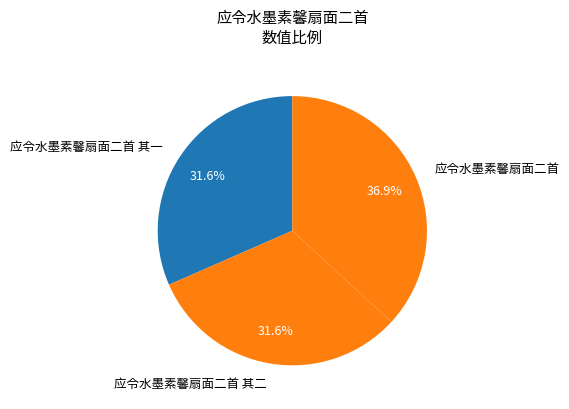

What is the largest slice in the pie chart?

应令水墨素馨扇面二首